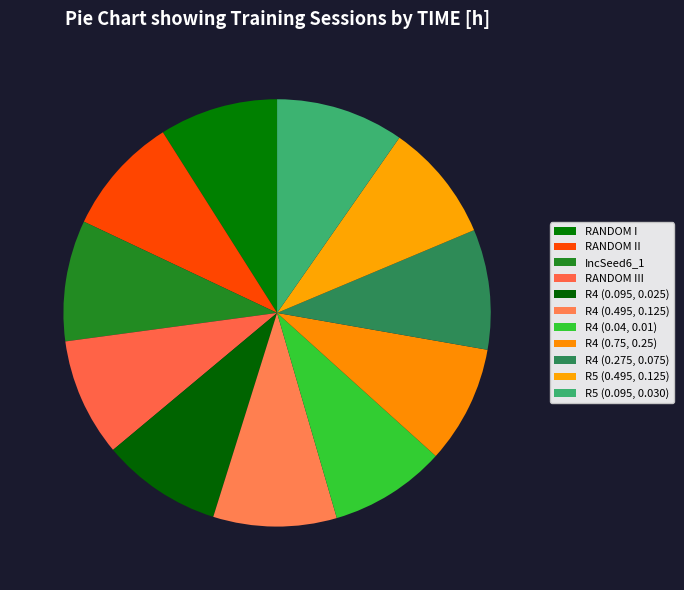

What is the ratio of the value at R4 (0.095, 0.025) to the value at R4 (0.04, 0.01)?

1.0